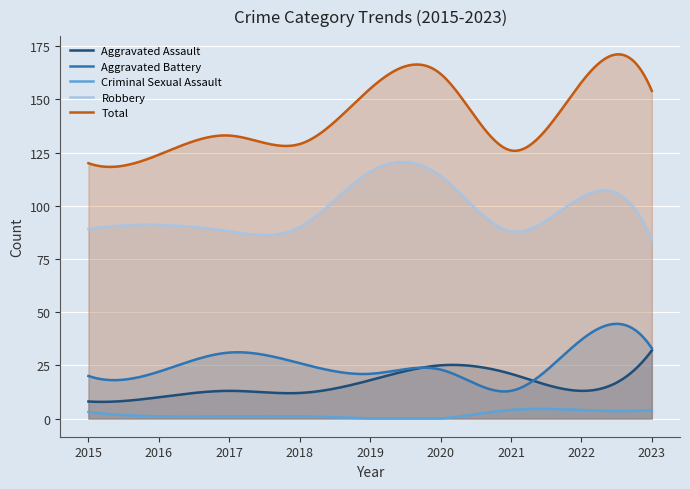

What are all the series names shown in the legend?

Aggravated Assault, Aggravated Battery, Criminal Sexual Assault, Robbery, Total